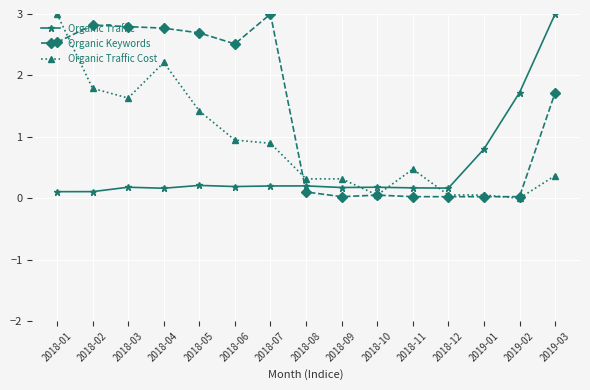

At which label does Organic Keywords reach its peak?

2018-07